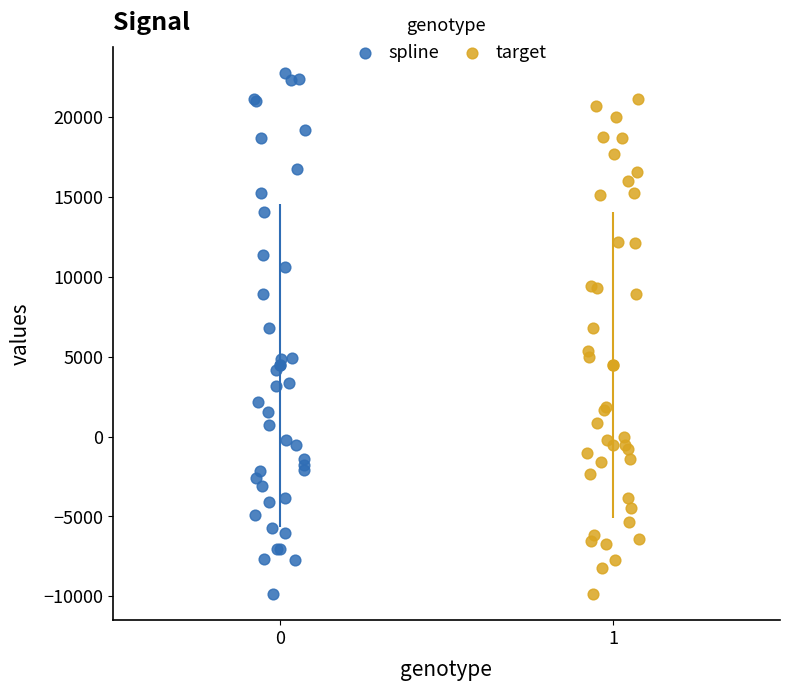

Which series reaches the maximum Y coordinate?

spline